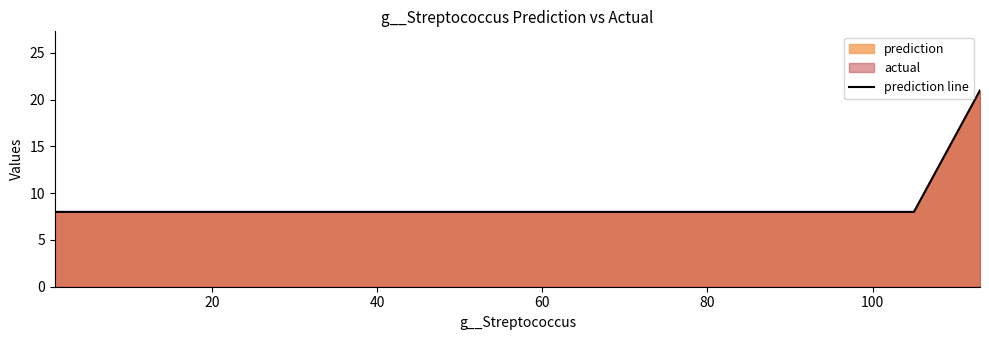

What is the greatest value displayed?

21